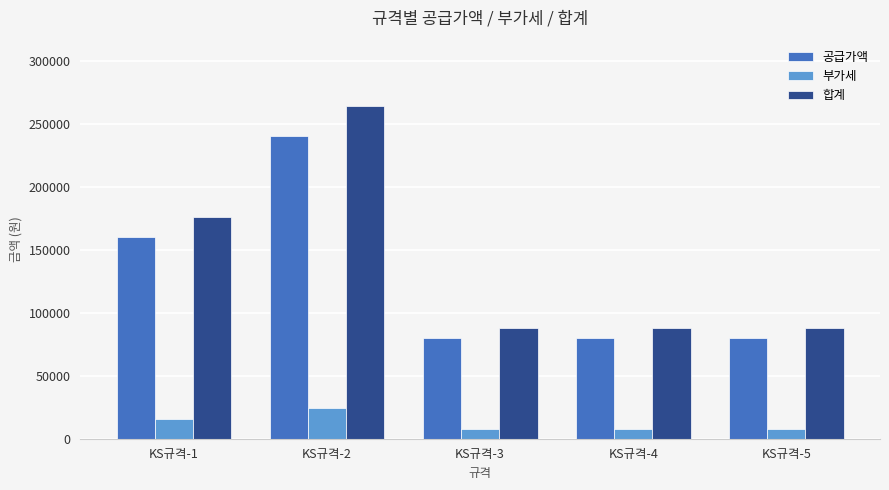

What is the value of the 공급가액 bar at the 3rd from the left?

80000